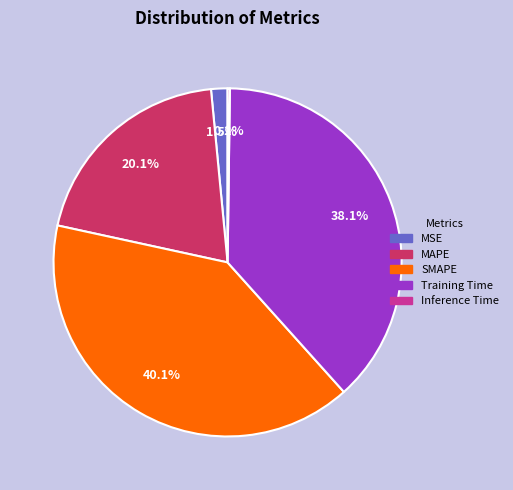

Which slice is the largest?

SMAPE